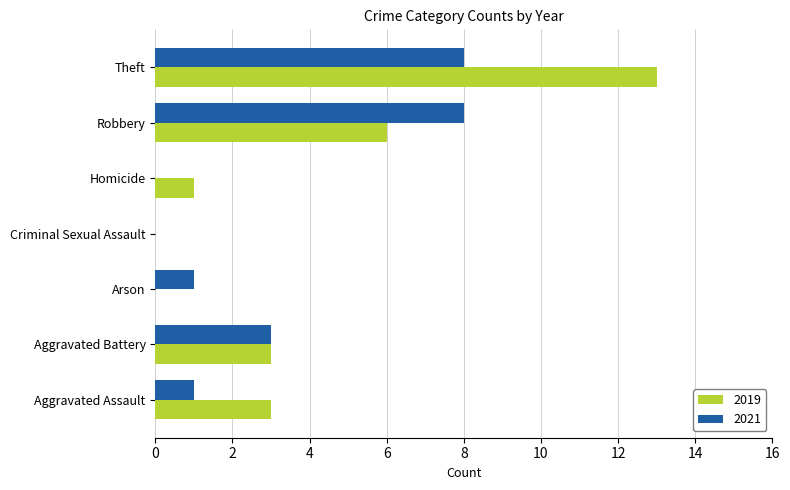

The 2021 series shows 0 at Criminal Sexual Assault. True or false?

True